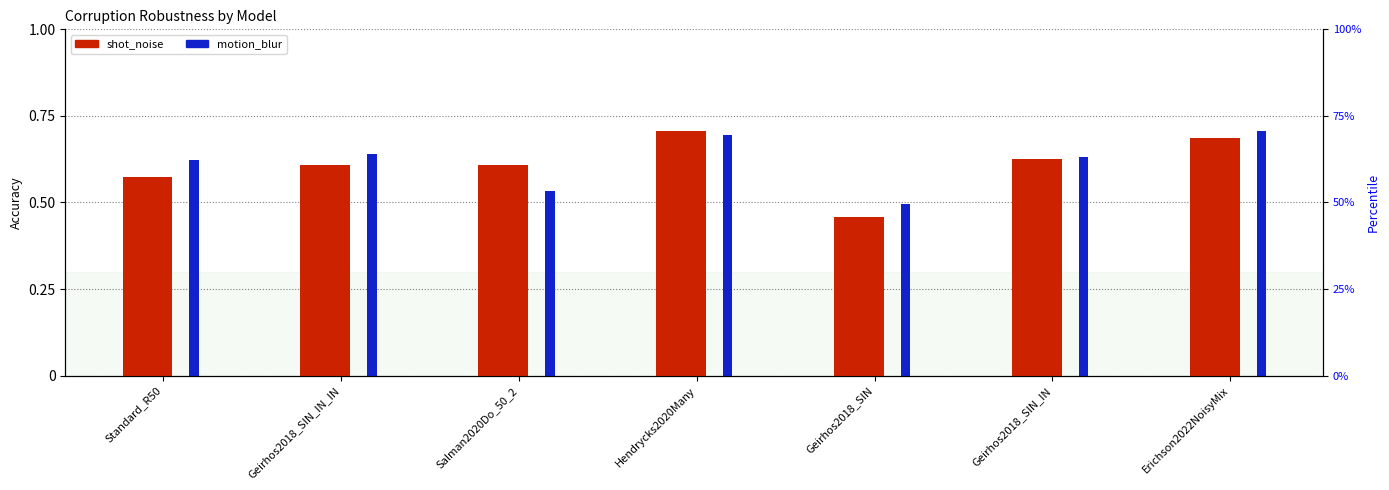

Reading left to right, extract all data points from this chart.

shot_noise: Standard_R50=0.6	Geirhos2018_SIN_IN_IN=0.6	Salman2020Do_50_2=0.6	Hendrycks2020Many=0.7	Geirhos2018_SIN=0.5	Geirhos2018_SIN_IN=0.6	Erichson2022NoisyMix=0.7
motion_blur: Standard_R50=0.6	Geirhos2018_SIN_IN_IN=0.6	Salman2020Do_50_2=0.5	Hendrycks2020Many=0.7	Geirhos2018_SIN=0.5	Geirhos2018_SIN_IN=0.6	Erichson2022NoisyMix=0.7